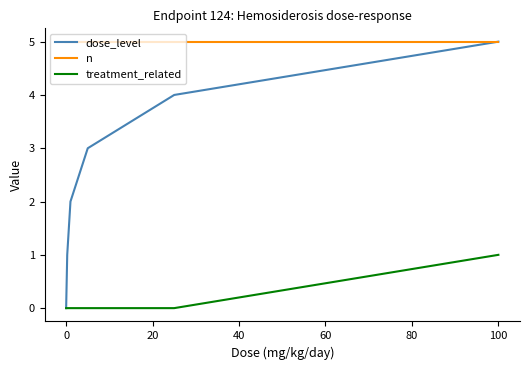

True or false: n and treatment_related intersect in this chart.

False